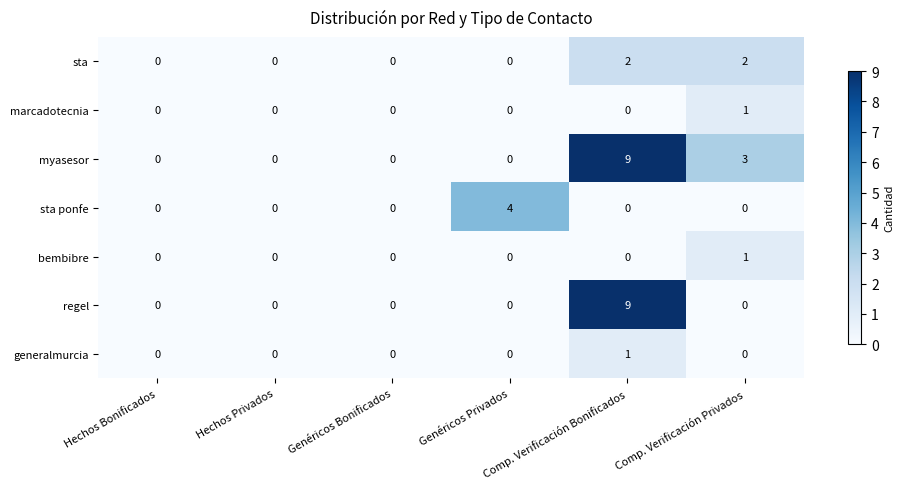

Which series changed the most between Hechos Bonificados and Genéricos Privados?

sta ponfe